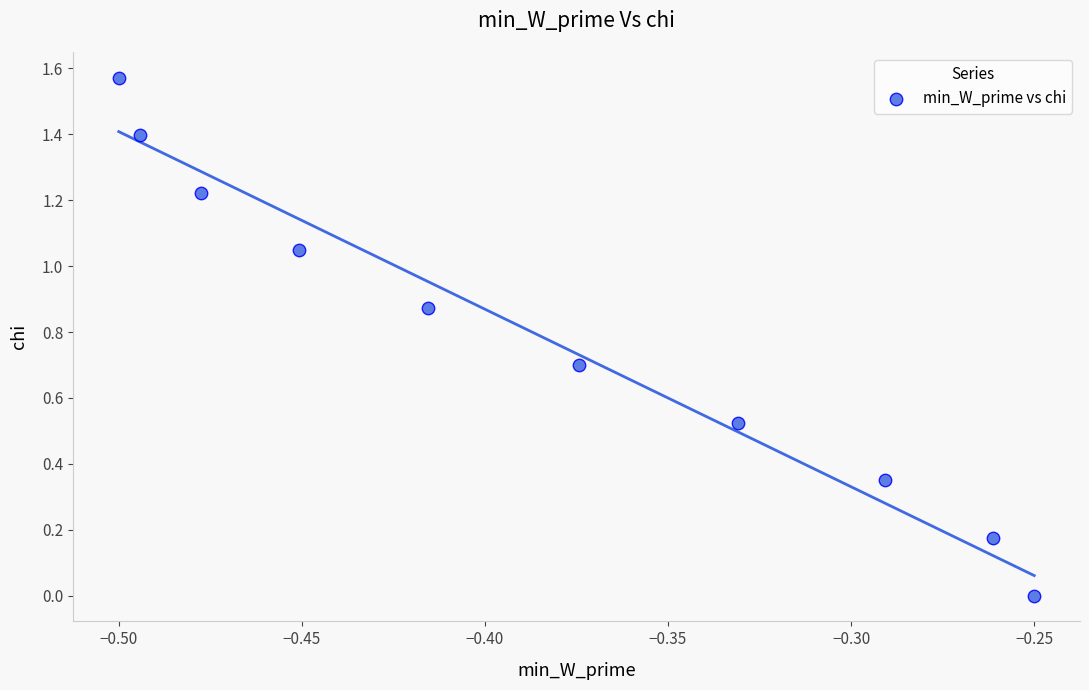

What is the average Y value?

0.8